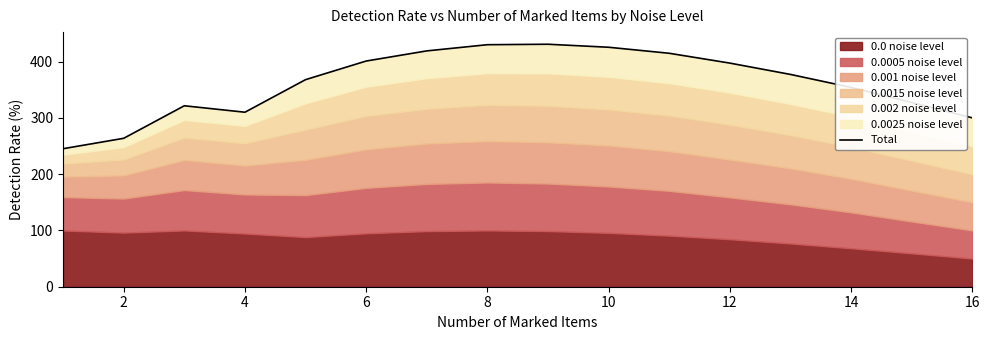

What is the difference between the second highest and second lowest values?

166.3